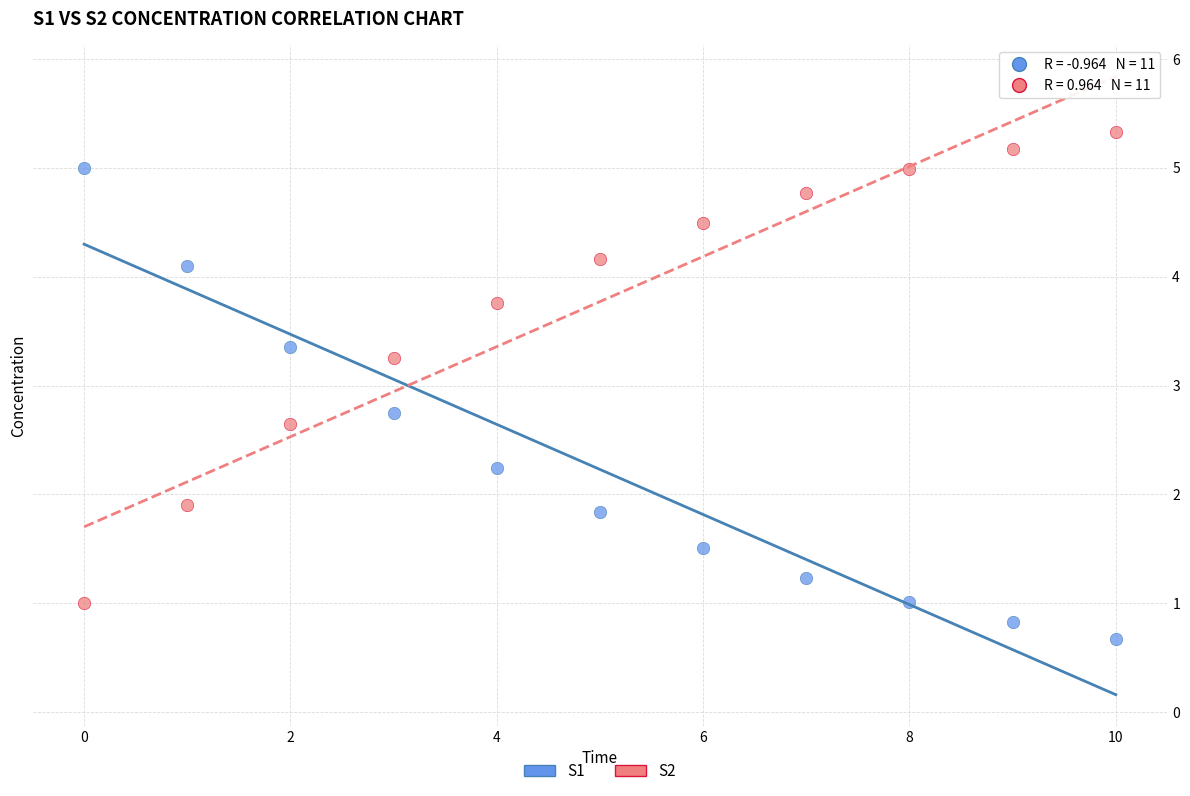

Which series contains the lowest Y value?

S1